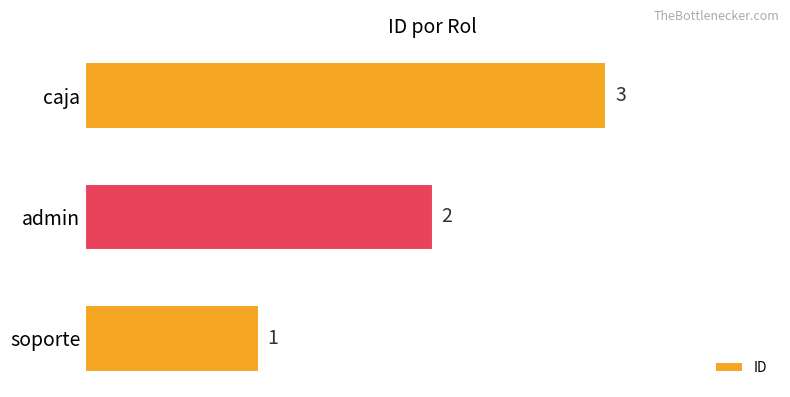

What is the ratio of the value at caja to the value at soporte?

3.0